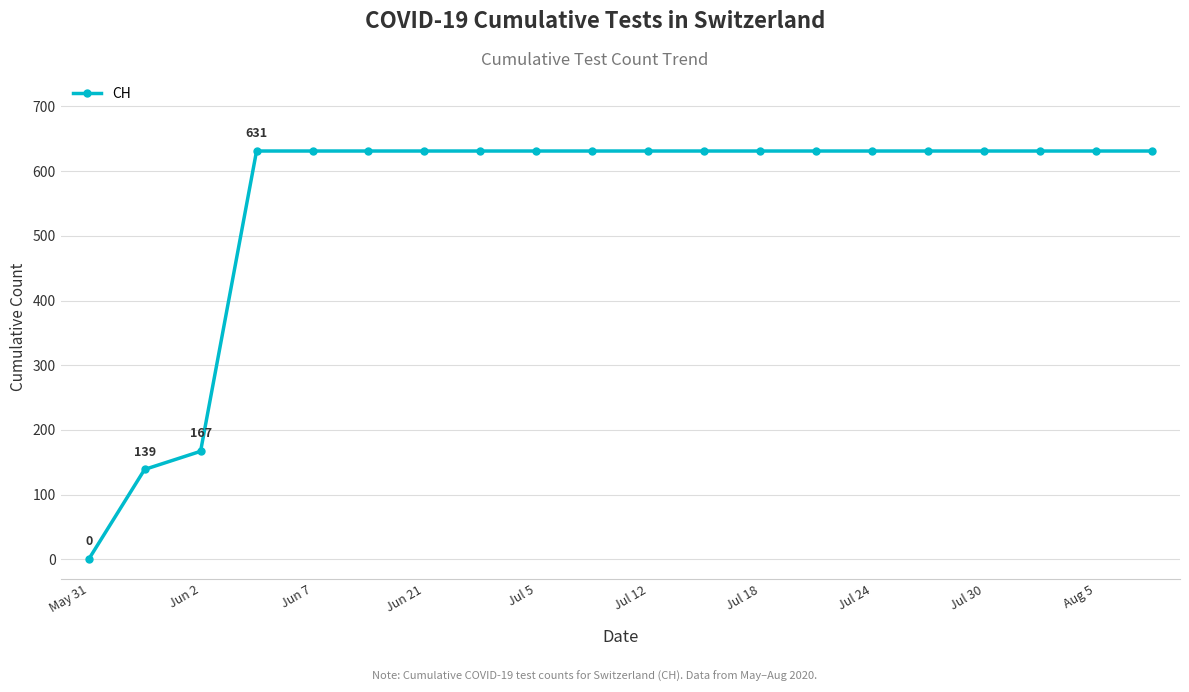

Does the chart have visible grid lines?

Yes